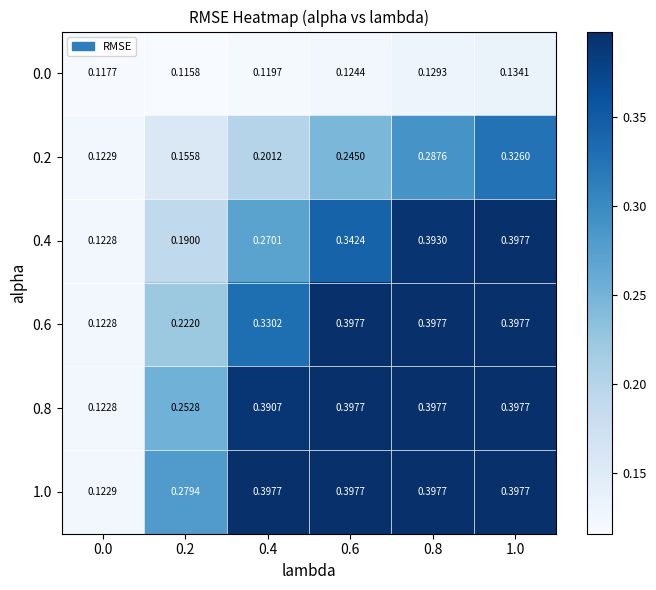

Reading right to left, list all the values displayed in this chart.

0.0: 1.0=0.1	0.8=0.1	0.6=0.1	0.4=0.1	0.2=0.1	0.0=0.1
0.2: 1.0=0.3	0.8=0.3	0.6=0.2	0.4=0.2	0.2=0.2	0.0=0.1
0.4: 1.0=0.4	0.8=0.4	0.6=0.3	0.4=0.3	0.2=0.2	0.0=0.1
0.6: 1.0=0.4	0.8=0.4	0.6=0.4	0.4=0.3	0.2=0.2	0.0=0.1
0.8: 1.0=0.4	0.8=0.4	0.6=0.4	0.4=0.4	0.2=0.3	0.0=0.1
1.0: 1.0=0.4	0.8=0.4	0.6=0.4	0.4=0.4	0.2=0.3	0.0=0.1